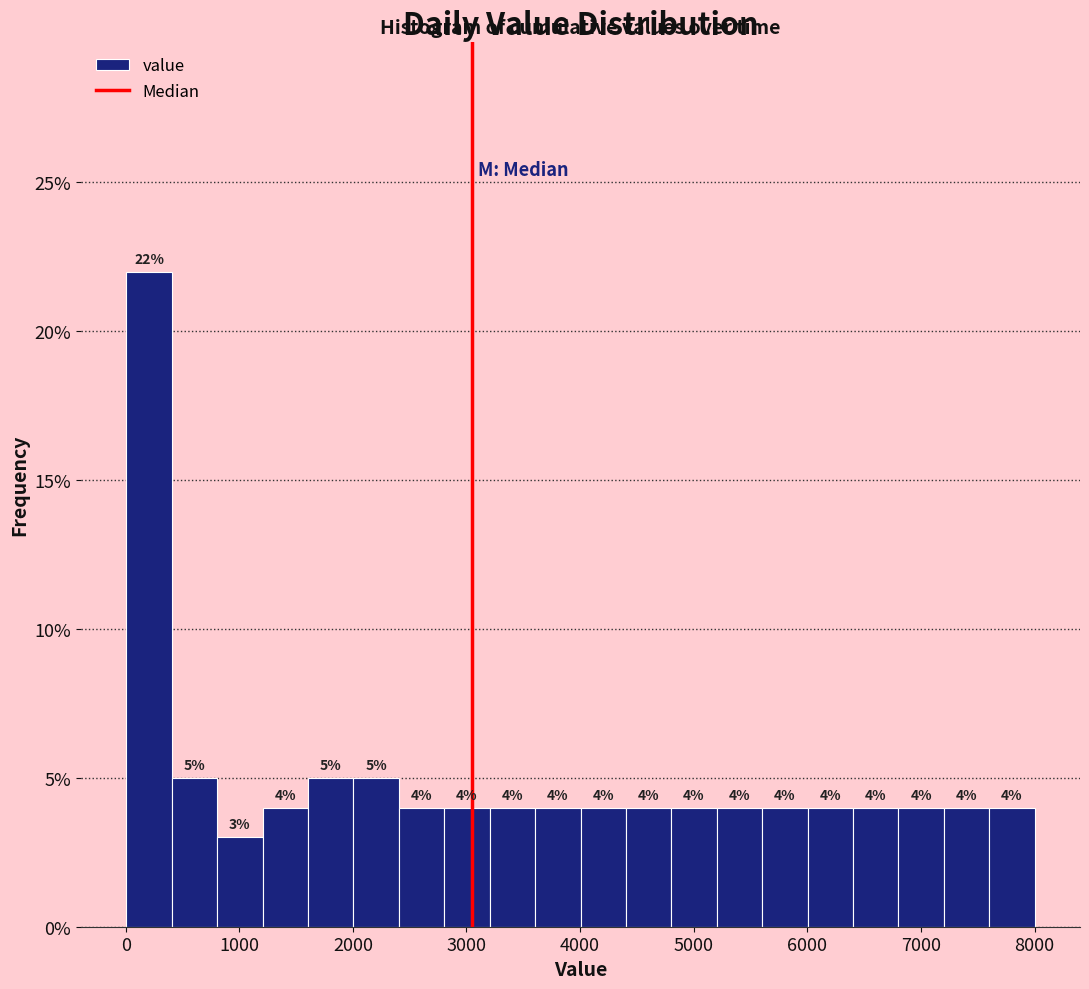

Read against the x-axis, roughly where is the centre of the tallest bar?

200